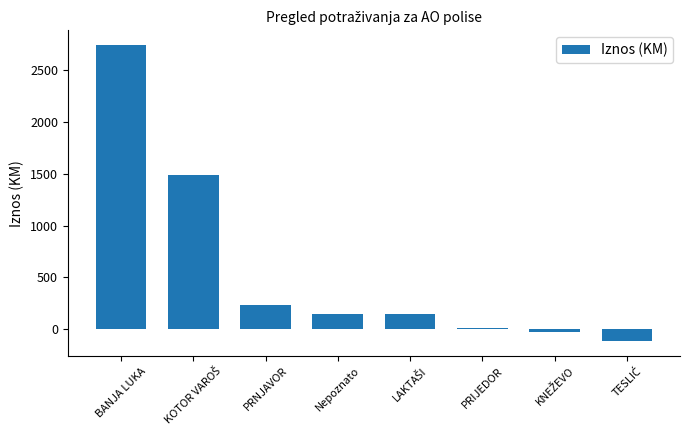

Which label corresponds to the largest value in the chart?

BANJA LUKA